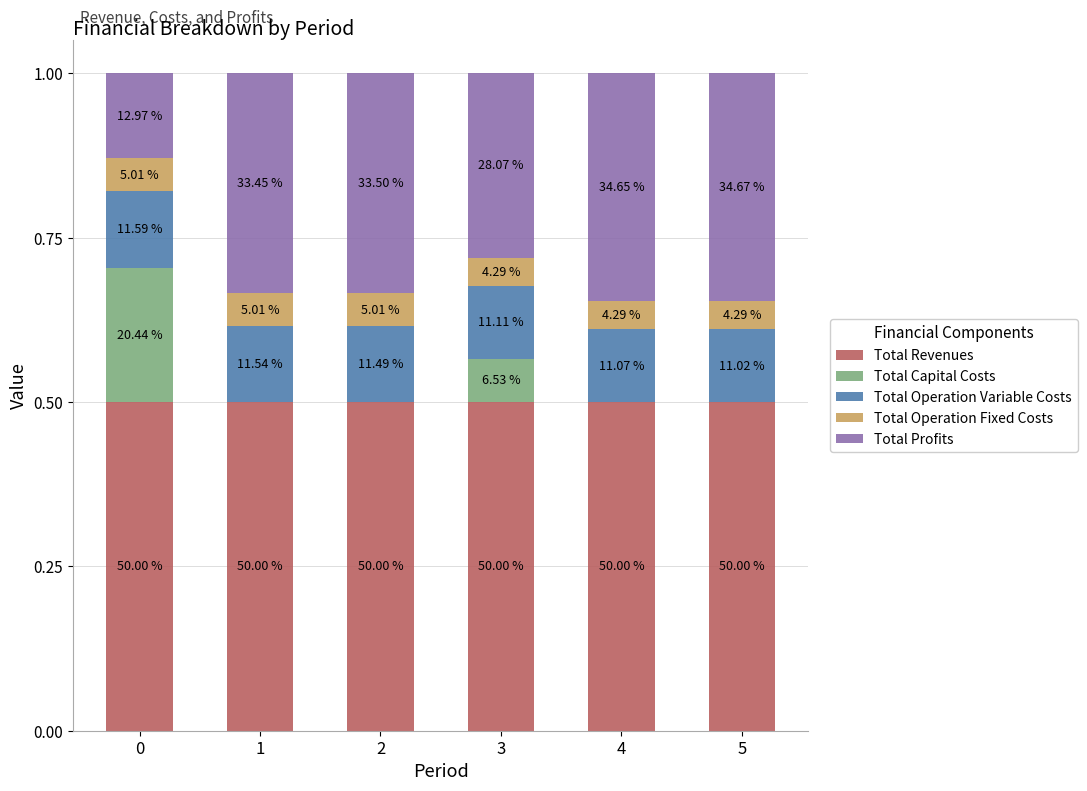

What are all the series names shown in the legend?

Total Revenues, Total Capital Costs, Total Operation Variable Costs, Total Operation Fixed Costs, Total Profits